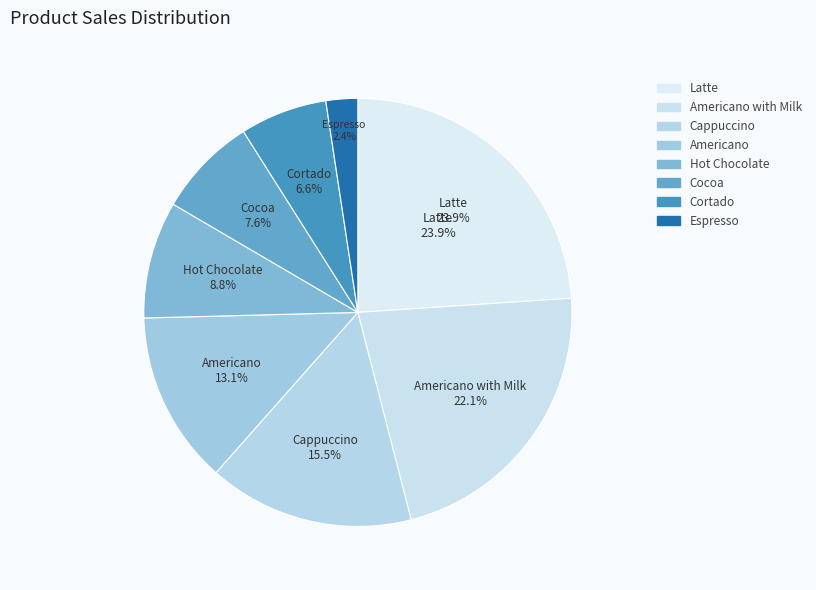

To the nearest percent, what is the combined percentage of Americano and Espresso?

15%